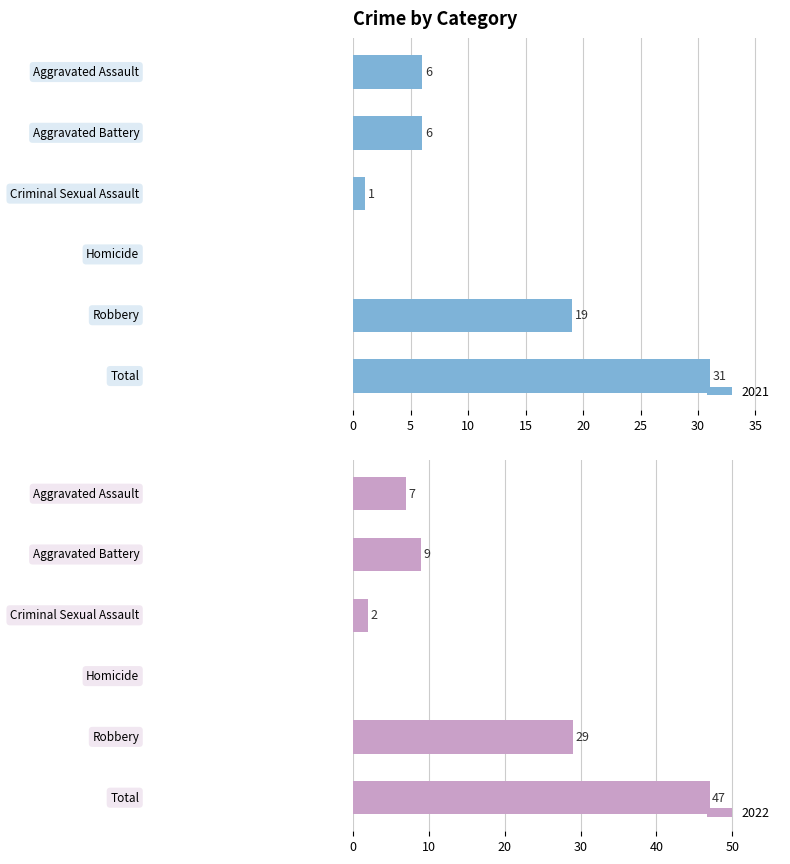

Is it true that 2022 equals 15 at Robbery?

False